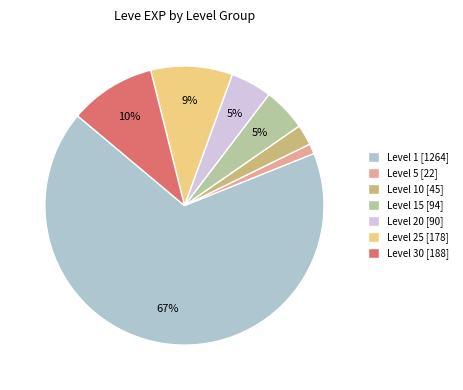

To the nearest percent, what portion does Level 20 [90] represent?

5%